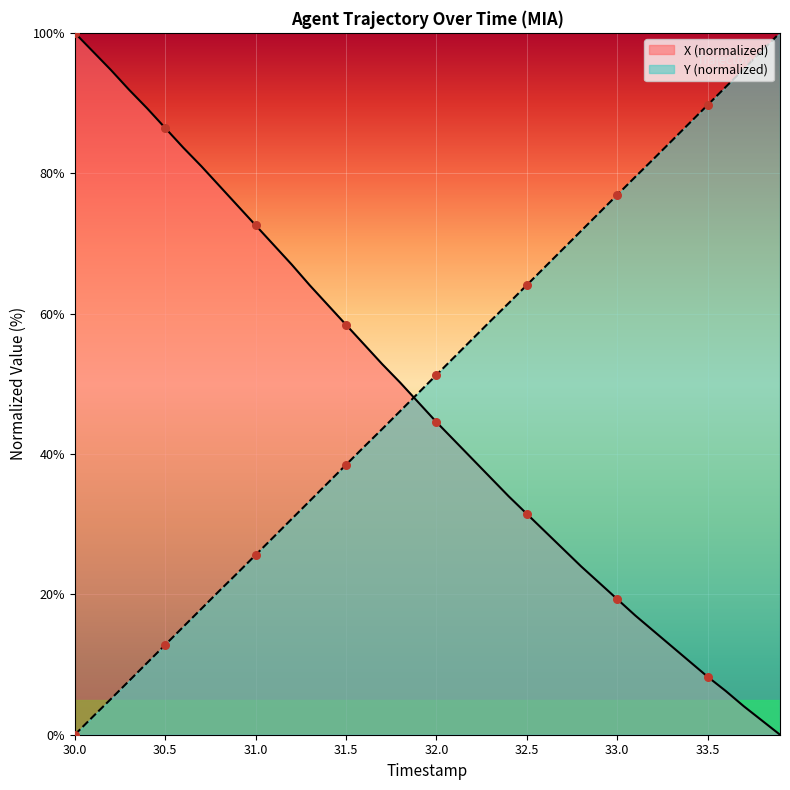

At how many categories does at least one series exceed 54?

35